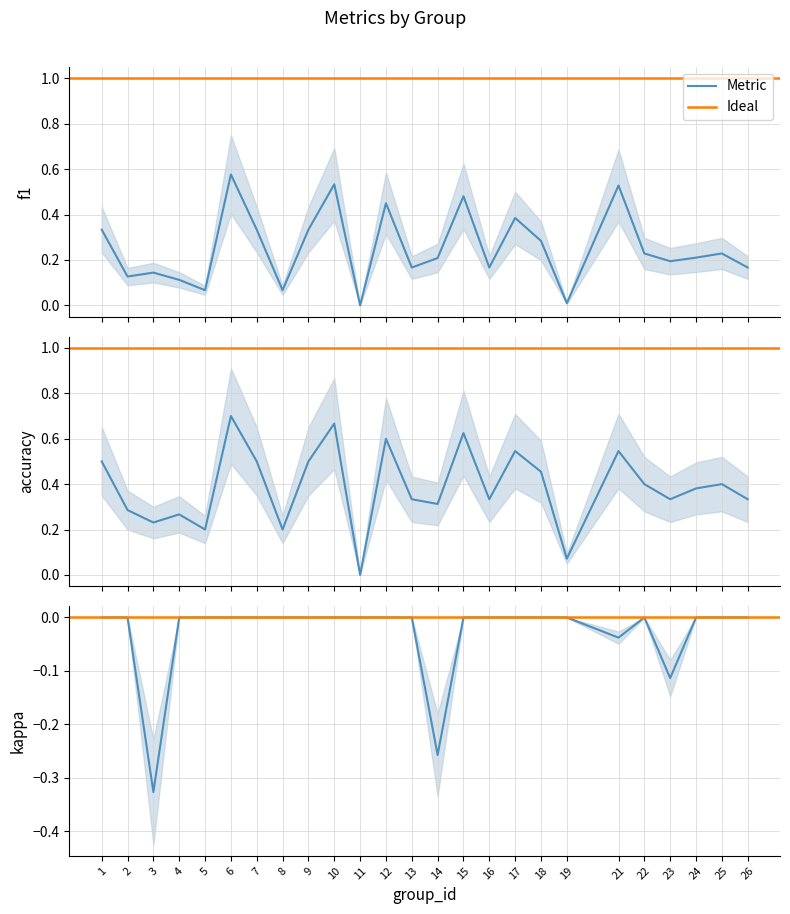

True or false: kappa has more than 0 points higher than both neighbors.

True